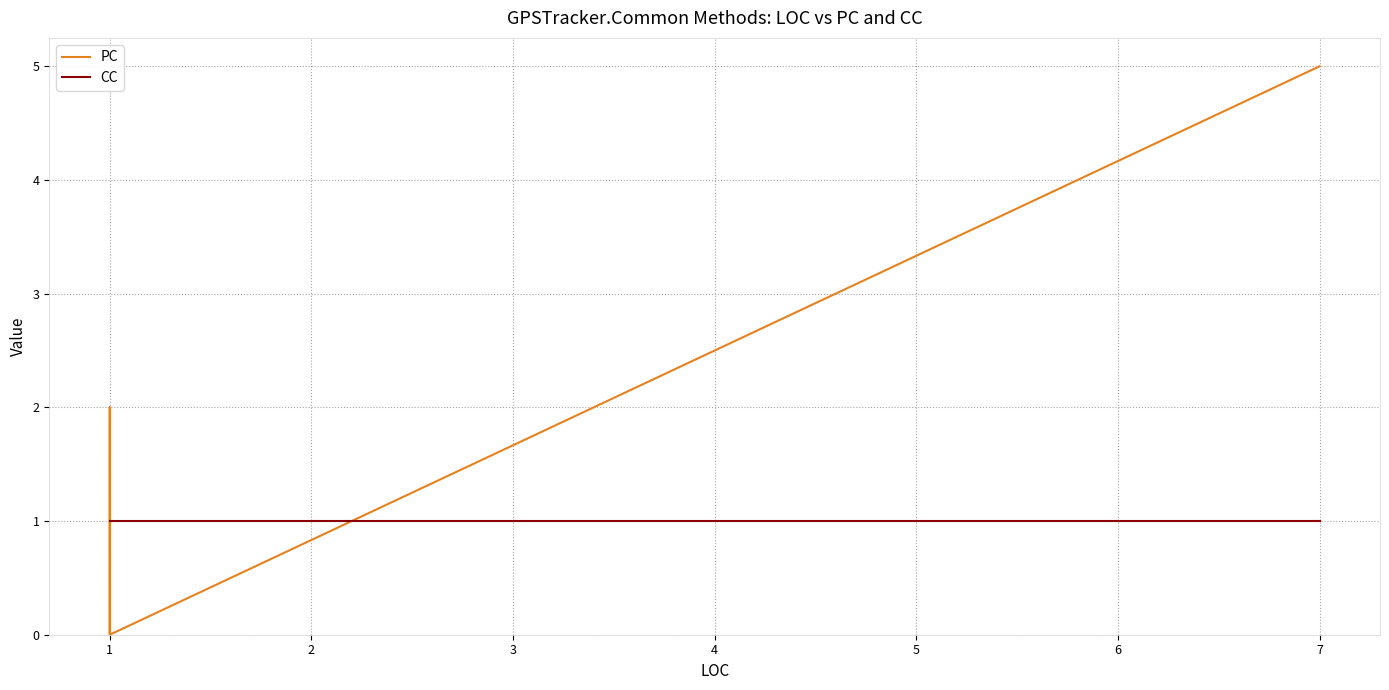

What is the total value across all series at 2?

1